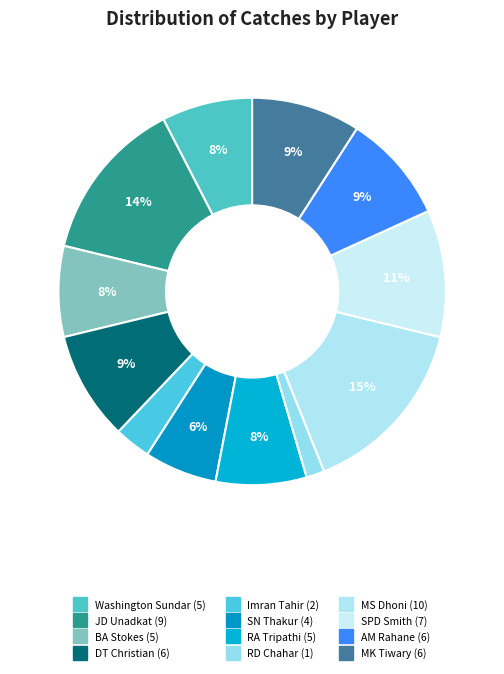

To the nearest percent, what is the average slice percentage?

8%